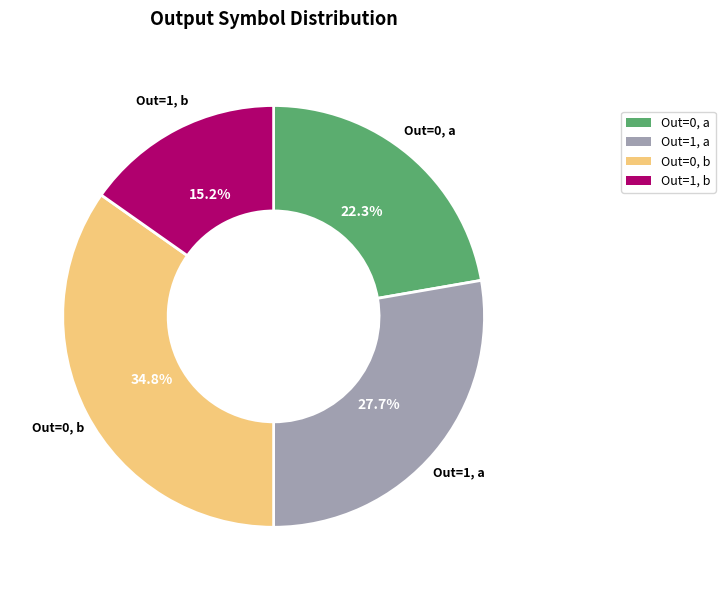

What is the ratio of the value at Out=1, a to the value at Out=0, b?

0.8